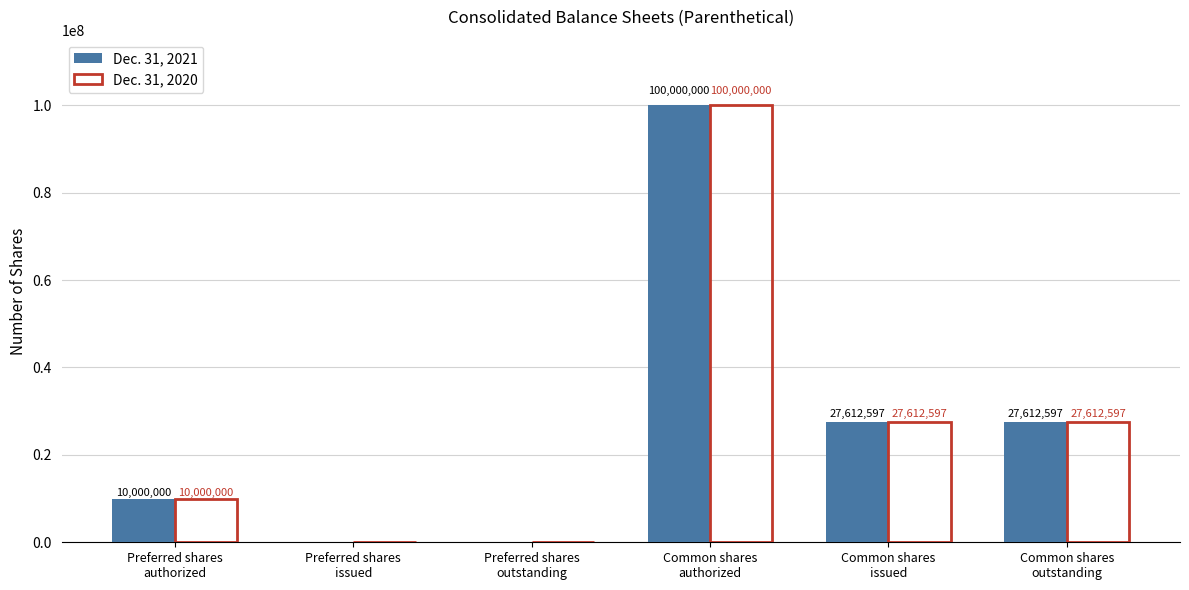

Reading left to right, what are all the values shown in this chart?

Dec. 31, 2021: 10000000	0	0	100000000	27612597	27612597
Dec. 31, 2020: 10000000	0	0	100000000	27612597	27612597